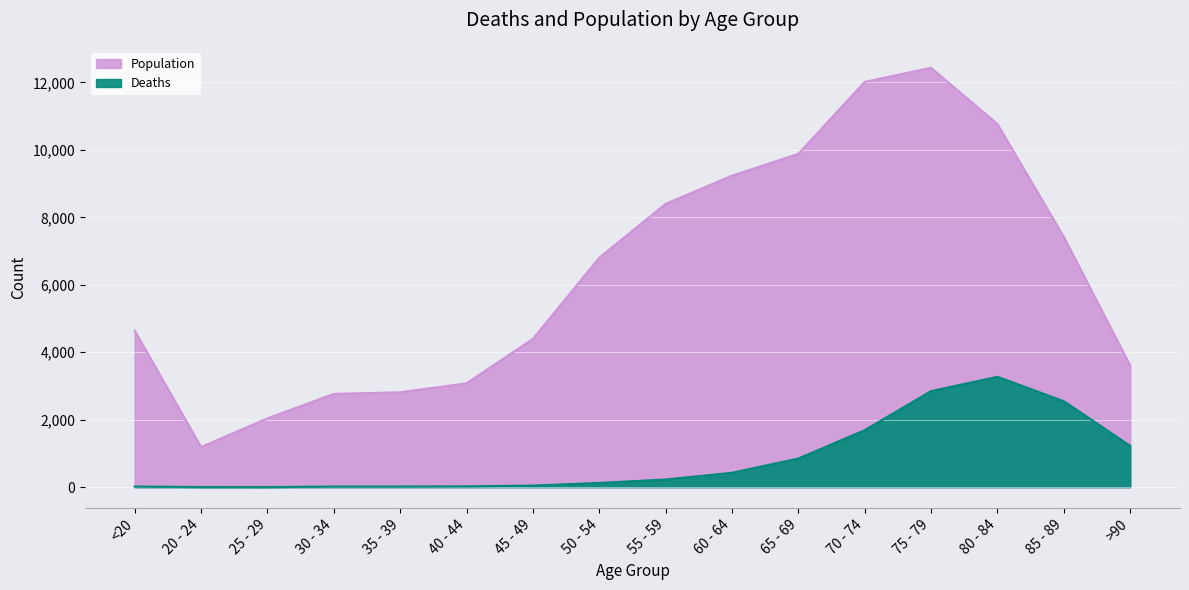

What is the value of the Population point at the 11th from the left?

9883